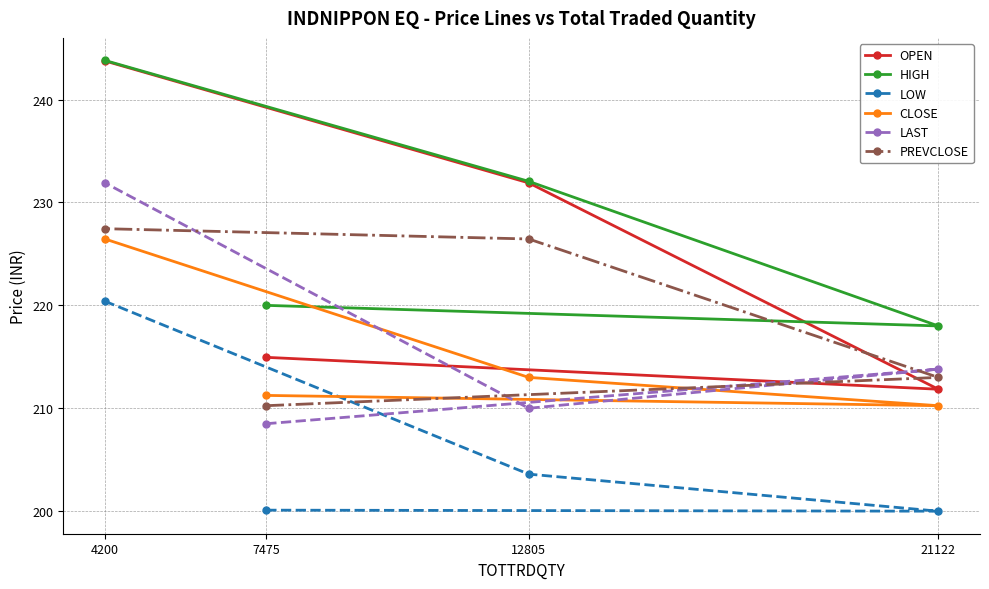

Which series has the largest total across all categories?

HIGH